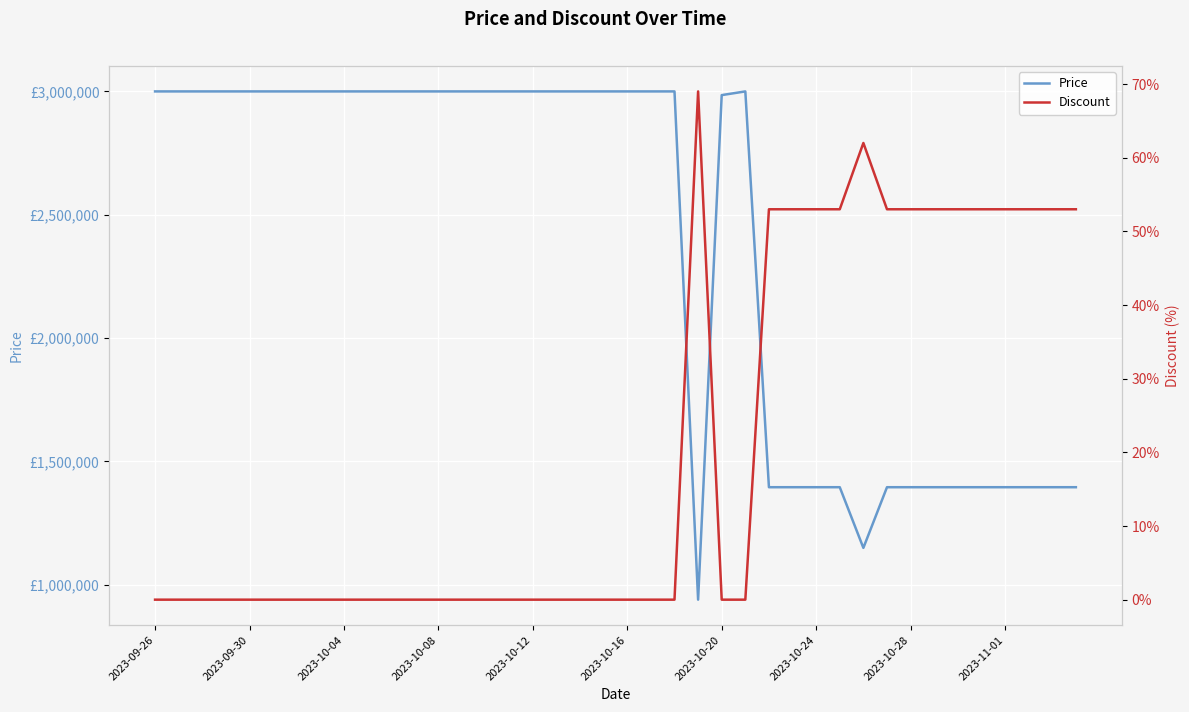

At which category does Price reach its first local peak?

25